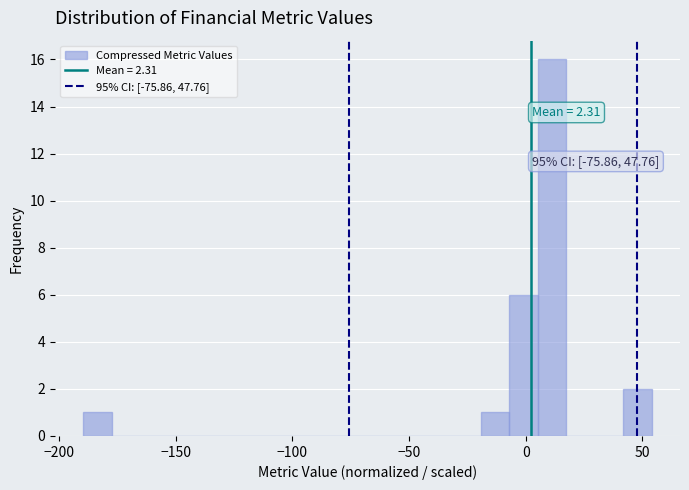

Read against the x-axis, roughly where is the centre of the tallest bar?

10